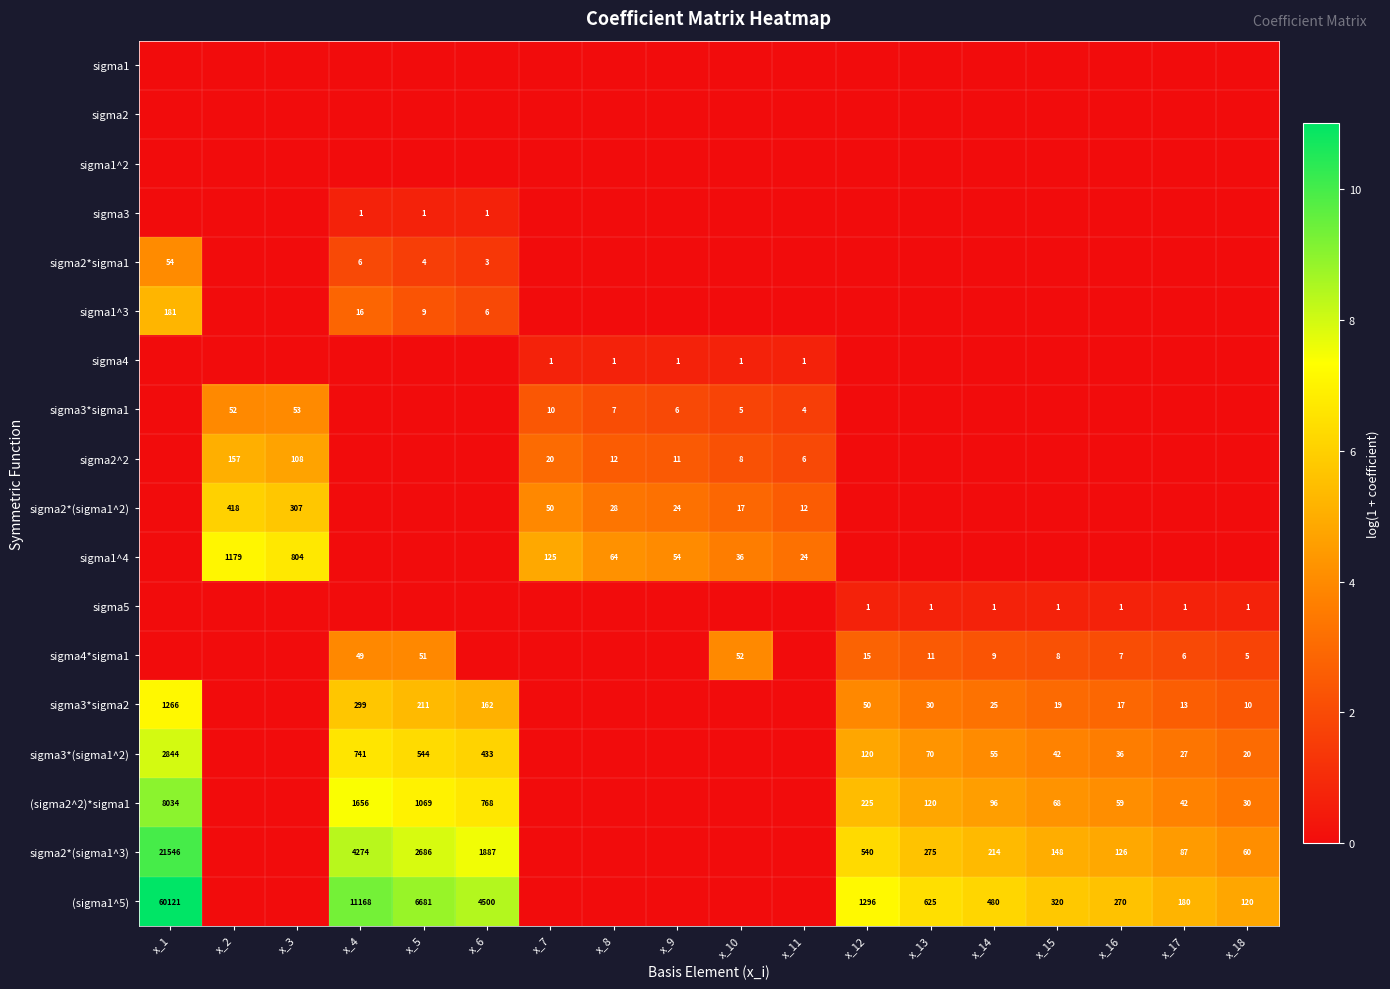

What is the total value across all series at x_16?

23.8